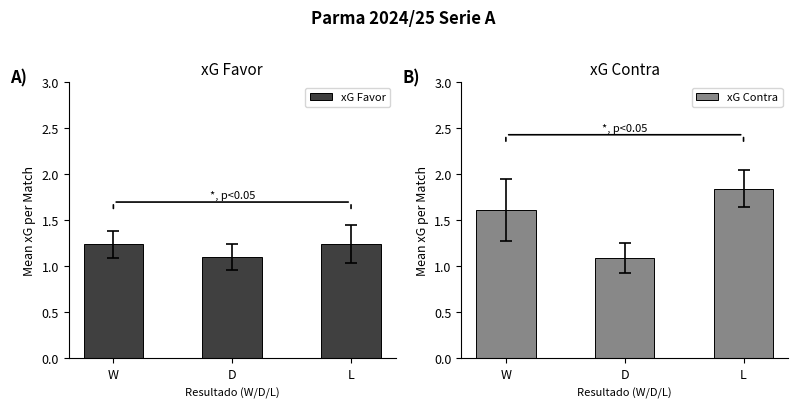

What position from the right is W?

3